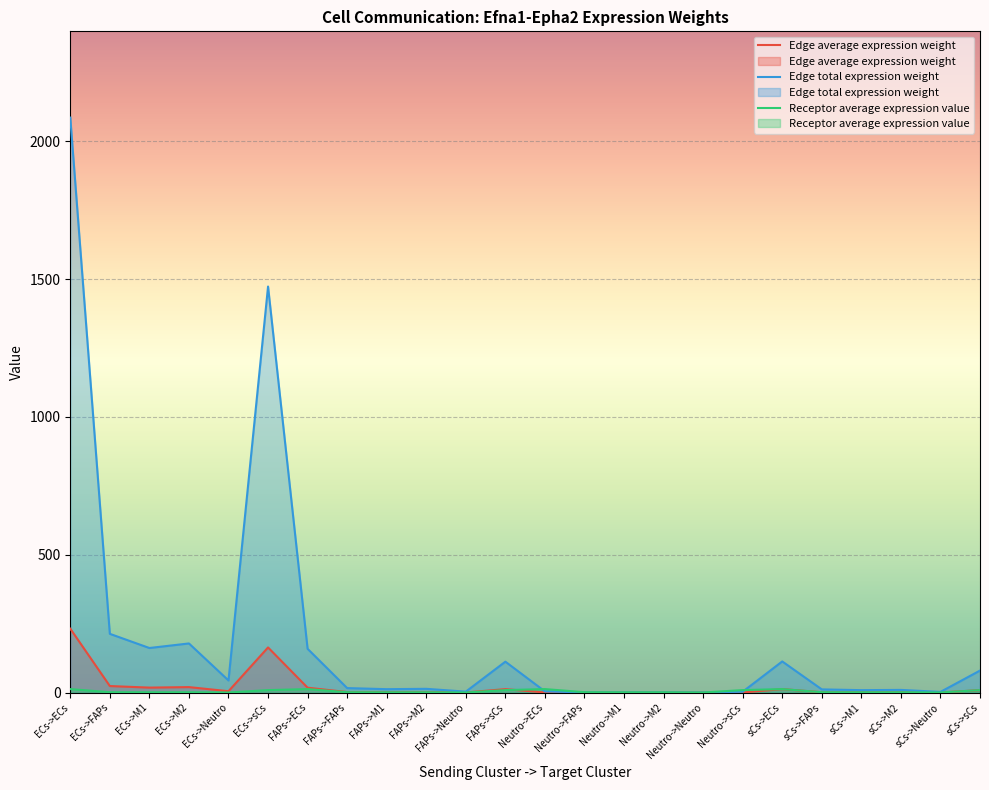

What is the label of the 21st point from the left?

sCs->M1